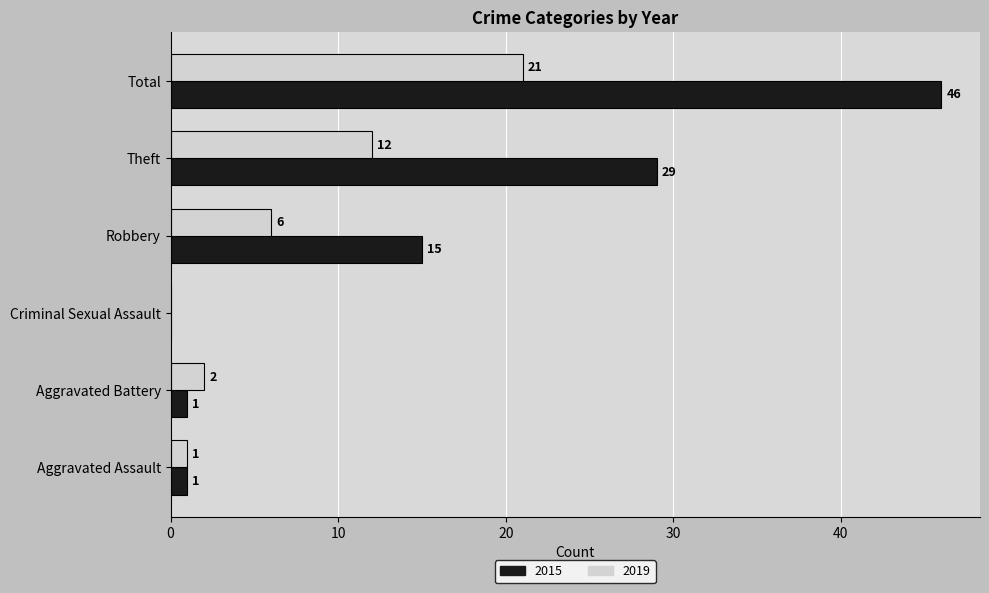

What is the spread (max minus min) of values at Aggravated Battery?

1